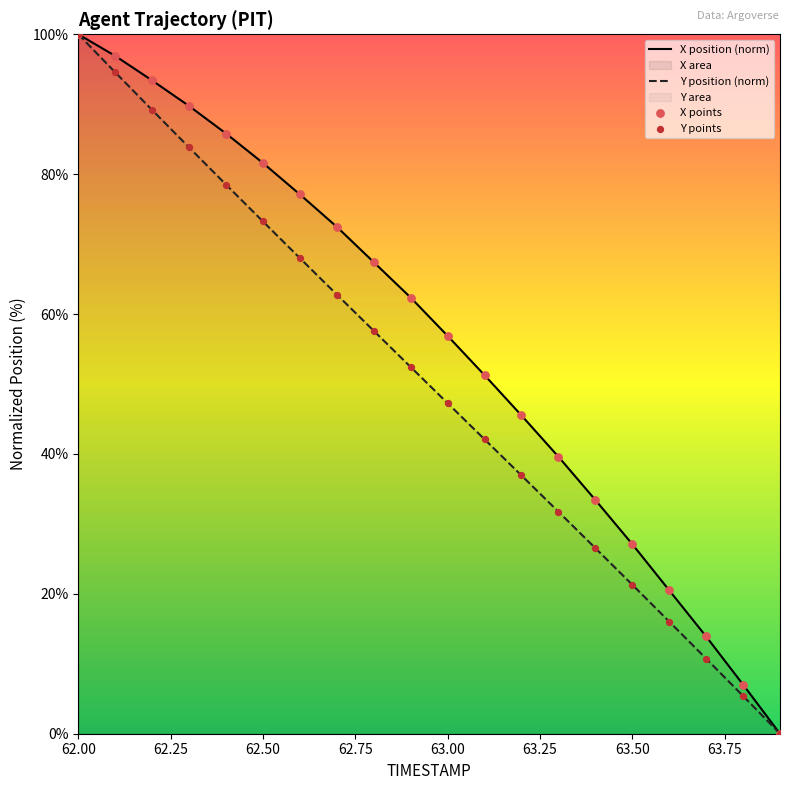

Which series has the largest total across all categories?

X position (norm)